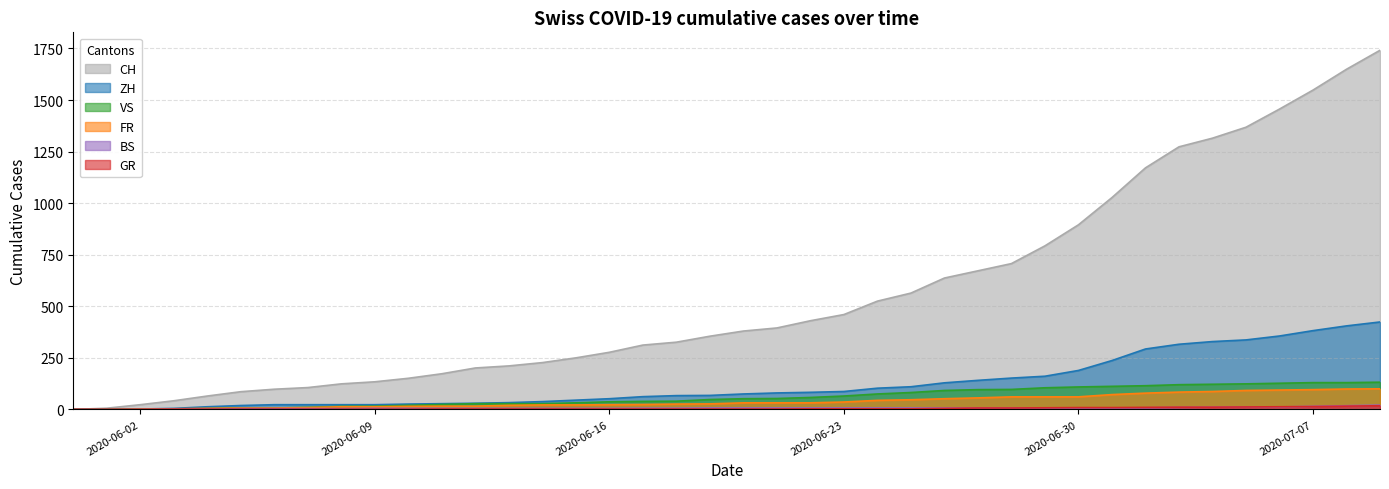

What position from the right is 2020-06-20?

20